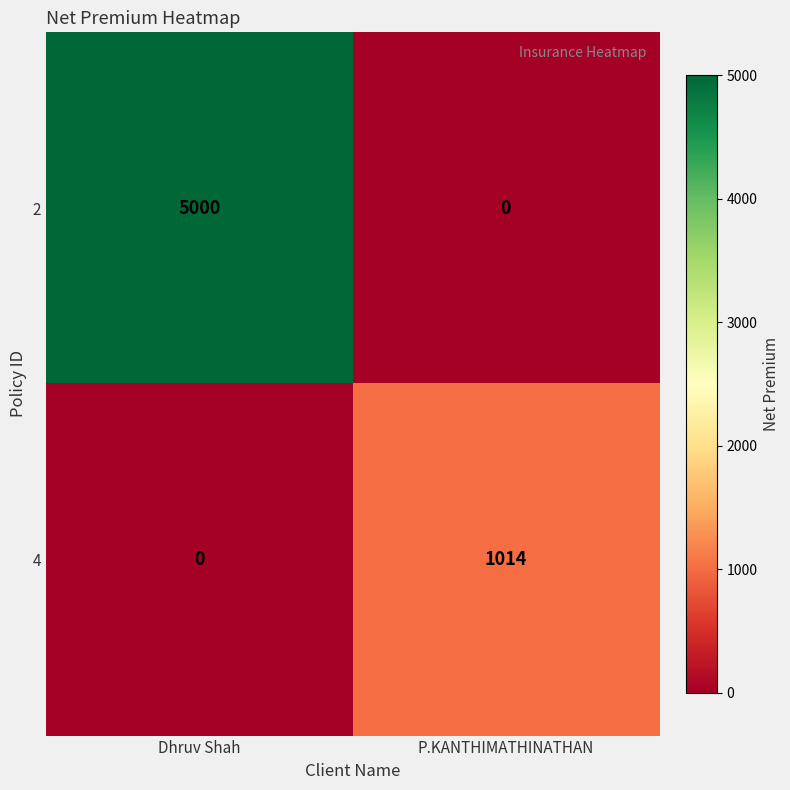

At which category is the sum across all series the highest?

Dhruv Shah